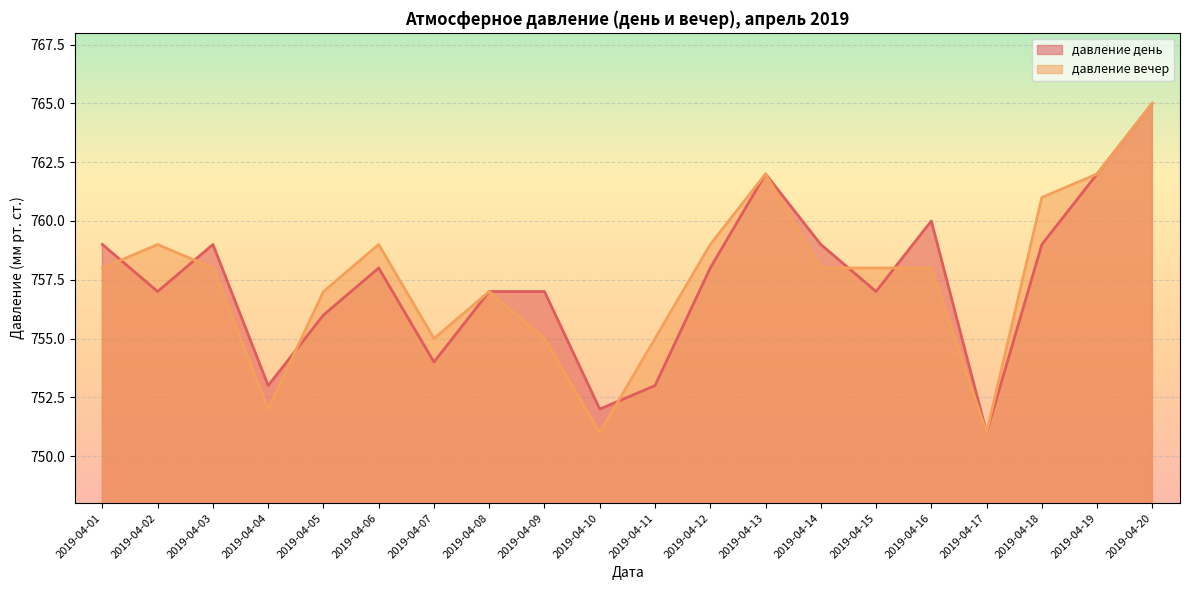

Where is the first local minimum for давление день?

2019-04-02